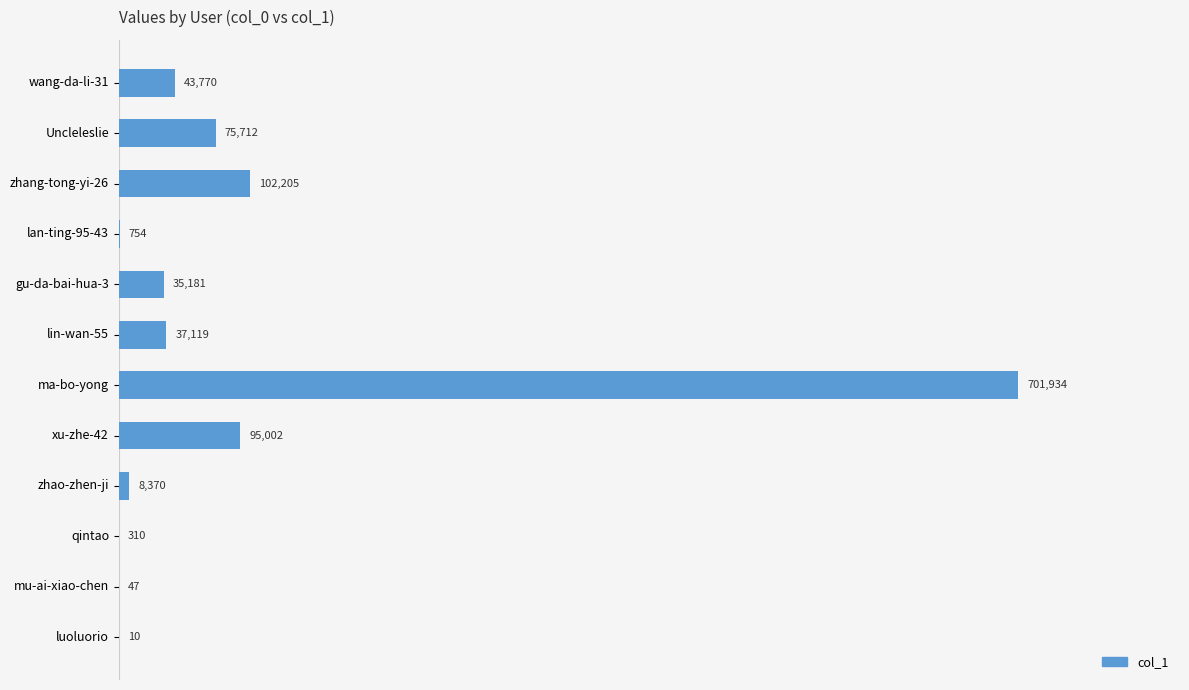

The value at lin-wan-55 is 37119. True or false?

True